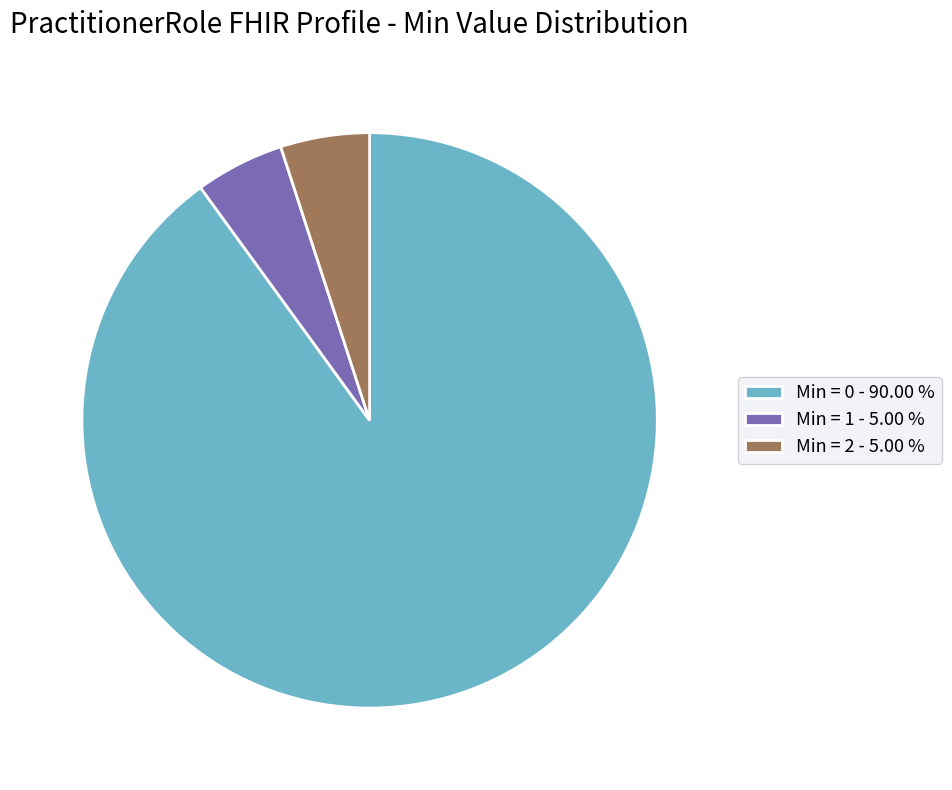

What is the largest slice in the pie chart?

Min = 0 - 90.00 %